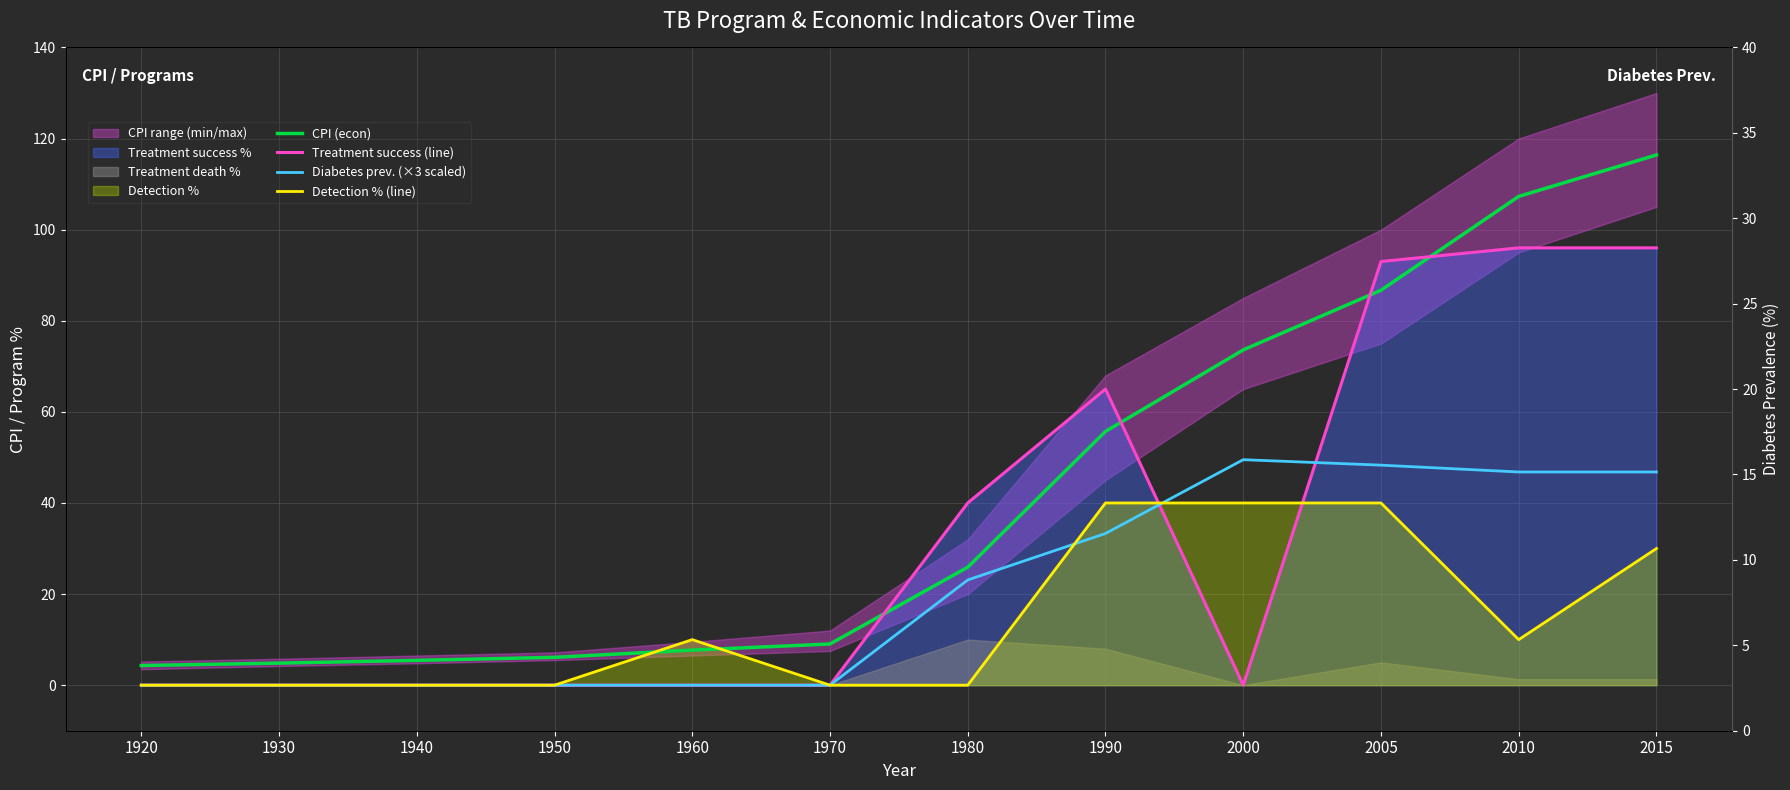

What is the average value of the Detection % (line) series?

14.2